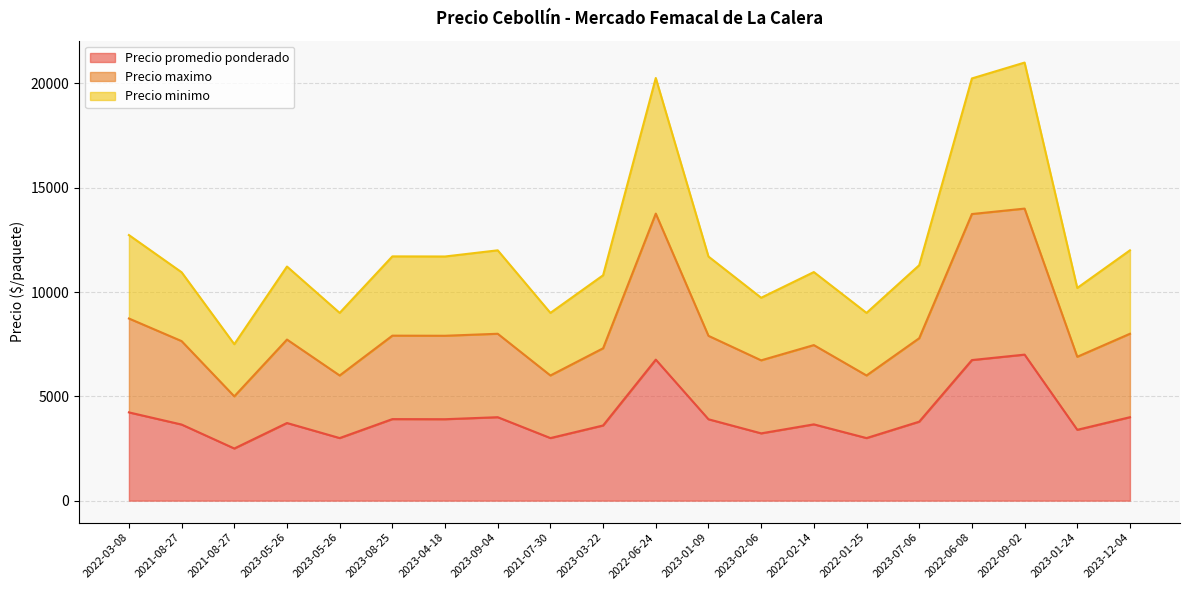

What is the difference between the Precio promedio ponderado values at 2023-01-24 and 2022-01-25?

396